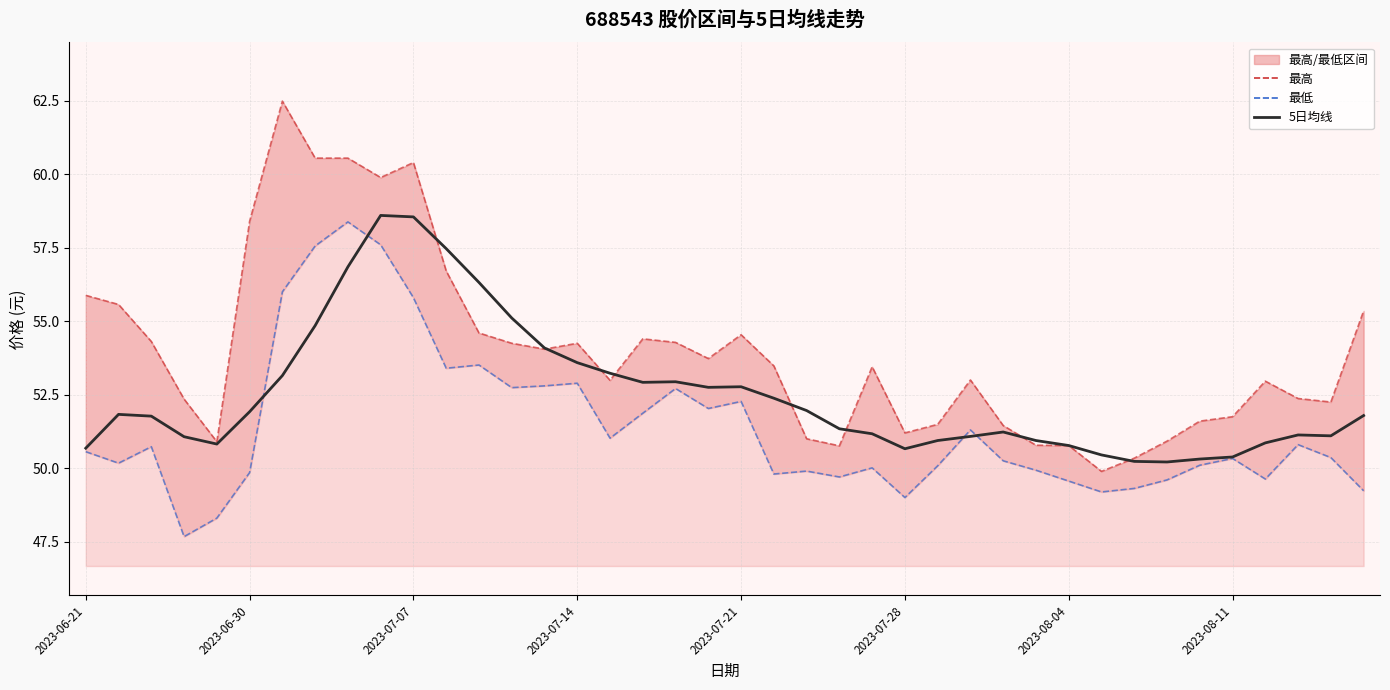

What is the average value of the 最高 series?

54.0